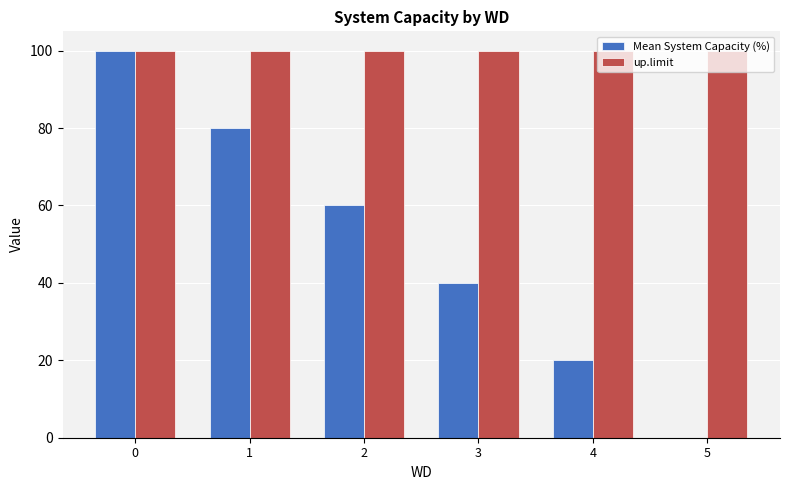

Which series has the largest range (max minus min)?

Mean System Capacity (%)